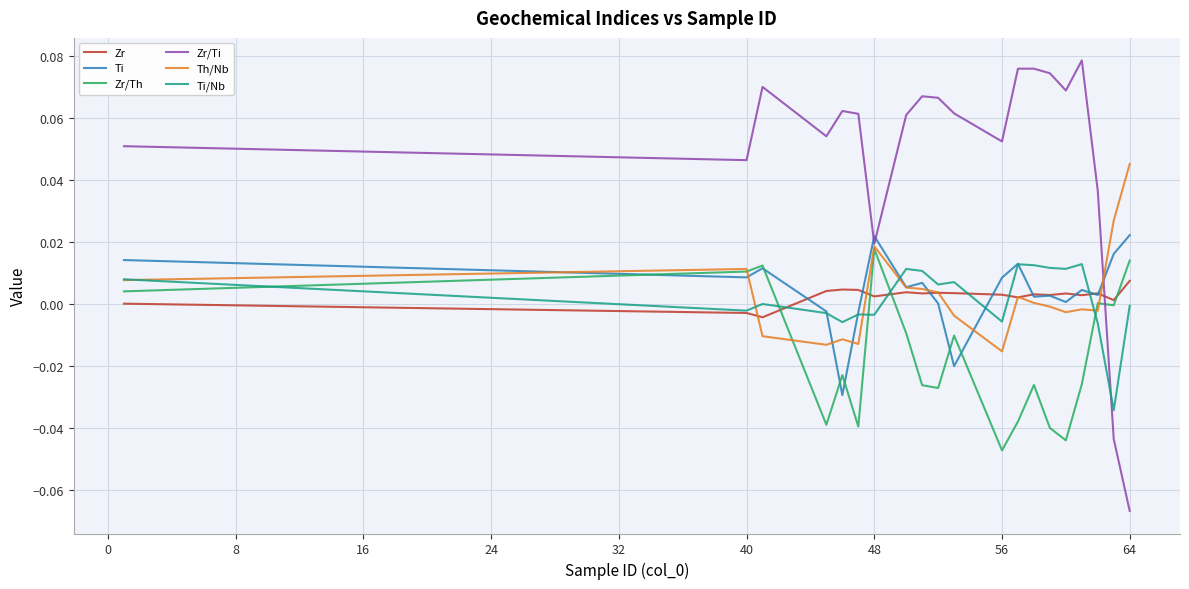

Which series has the largest total across all categories?

Zr/Ti